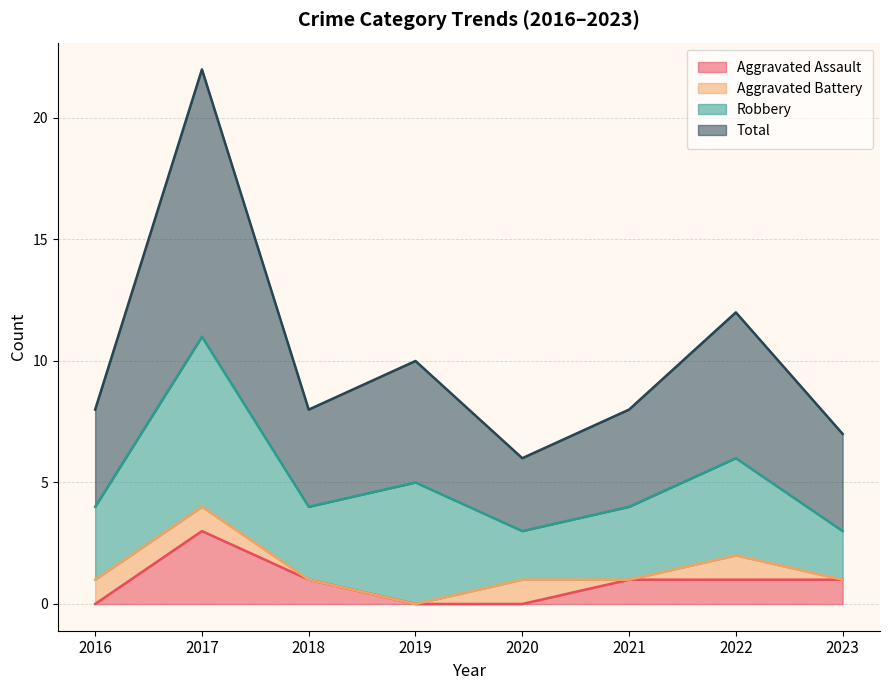

At which label does Aggravated Assault reach its peak?

2017